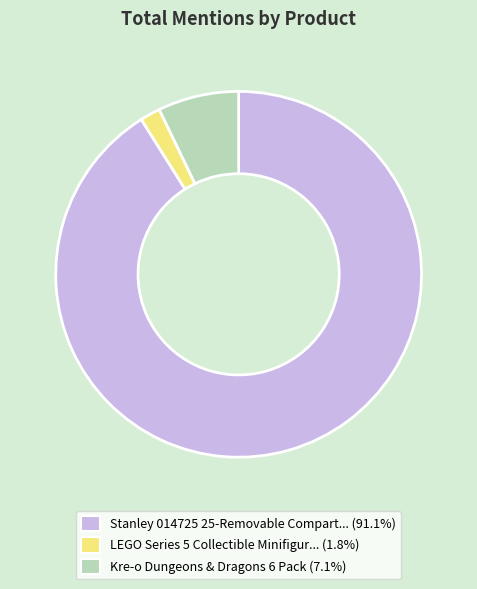

Is there any slice that represents more than half of the pie?

Yes